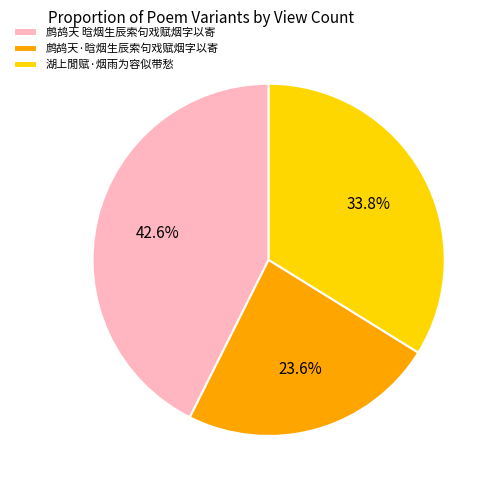

Do 鹧鸪天 晗烟生辰索句戏赋烟字以寄 and 湖上閒赋·烟雨为容似带愁 together represent more than half of the pie?

Yes